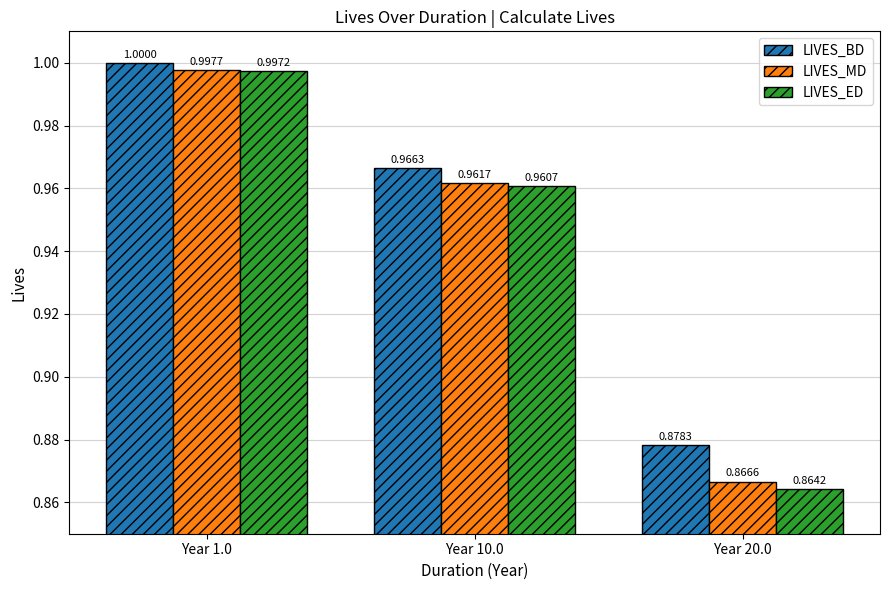

At how many categories does at least one series exceed 0?

3